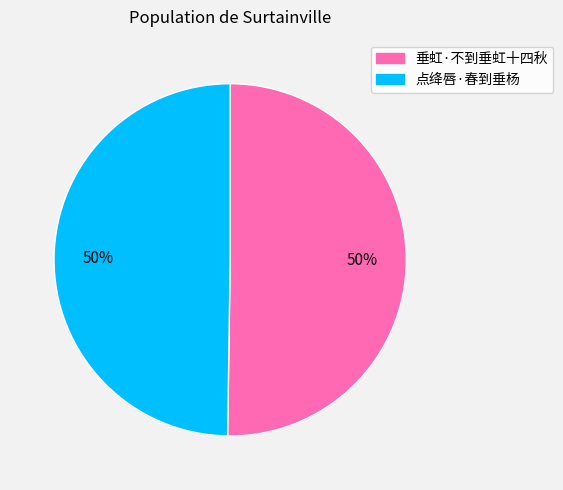

To the nearest percent, what portion does 垂虹·不到垂虹十四秋 represent?

50%